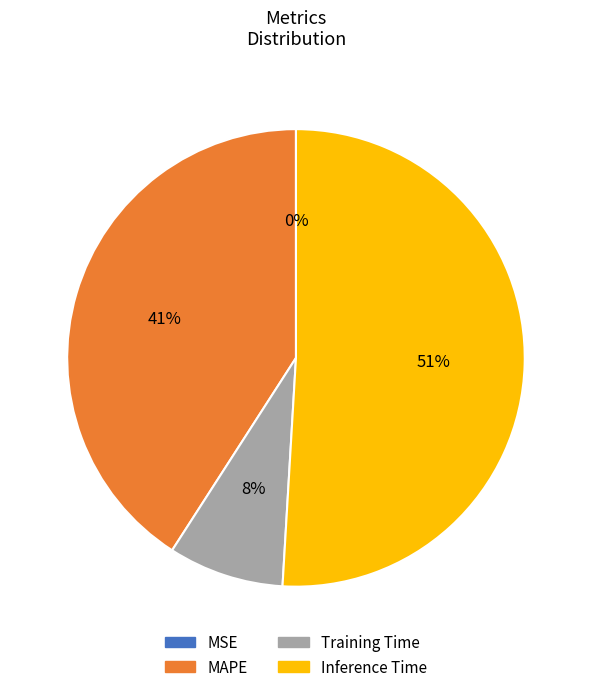

Between Inference Time and MAPE, which is larger?

Inference Time